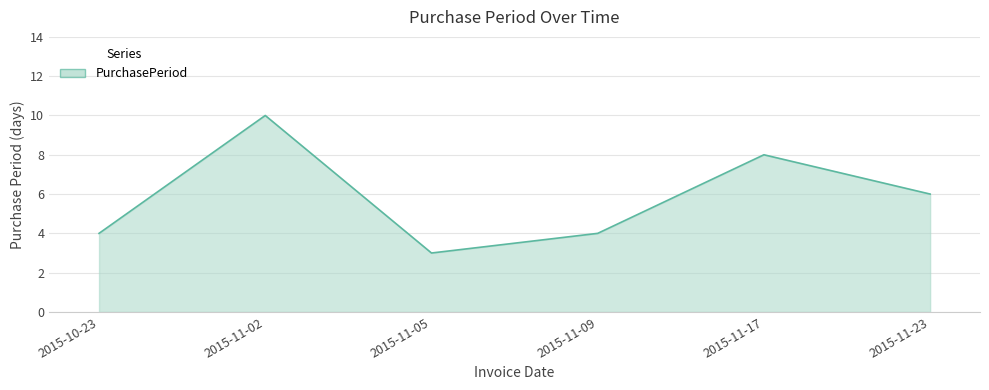

True or false: the data shows 9 at 2015-11-23.

False